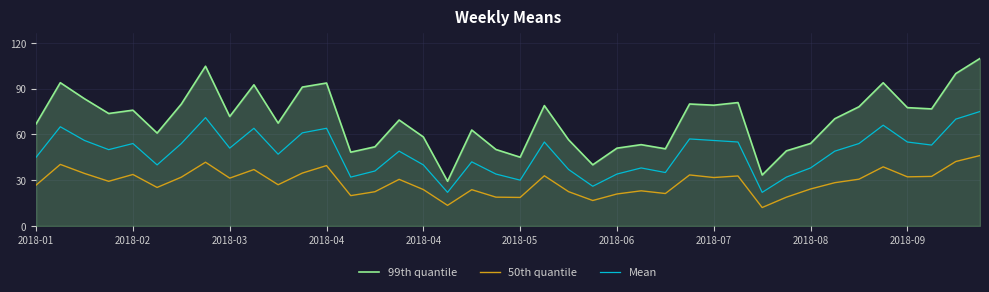

What is the smallest value displayed?

12.1